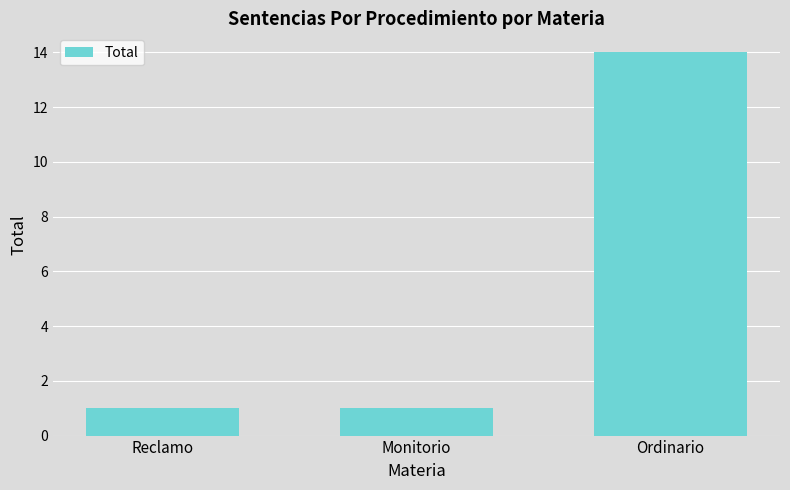

Read the value at Ordinario, to the nearest 10.

10